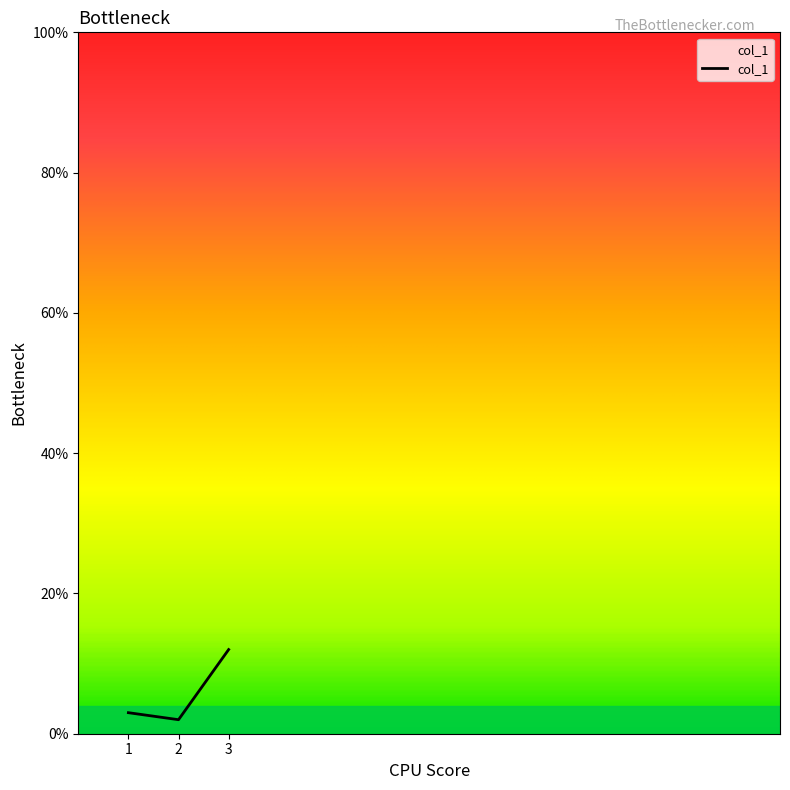

At which label is the value closest to 7?

1